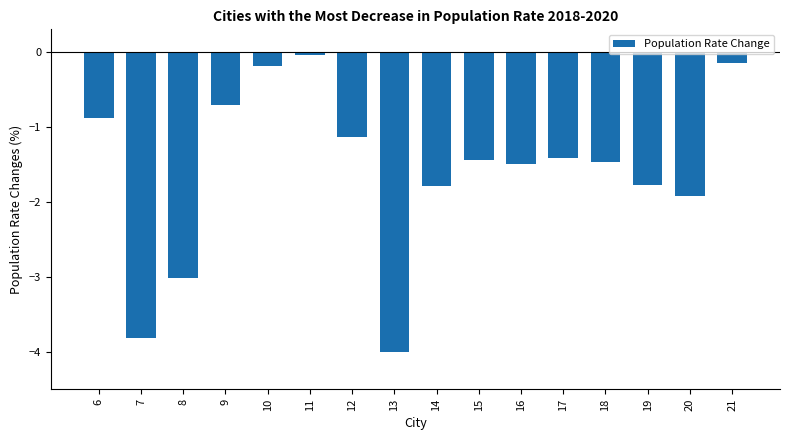

Where is the data nearest to the value -2?

20